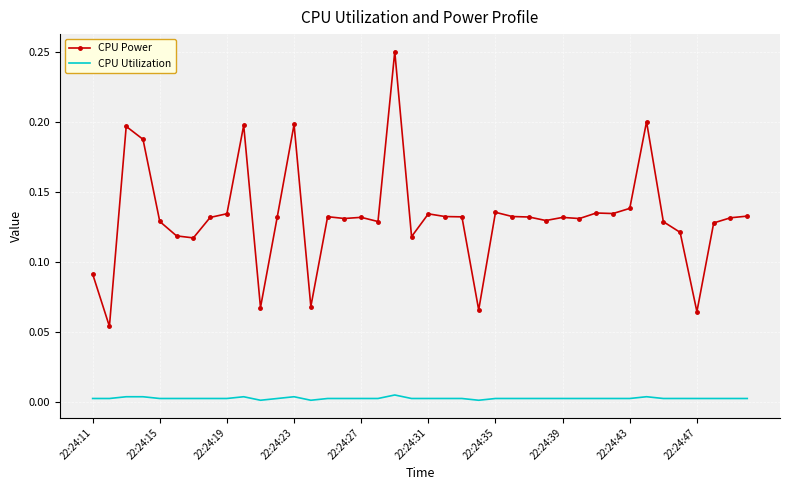

Which series has the largest range (max minus min)?

CPU Power